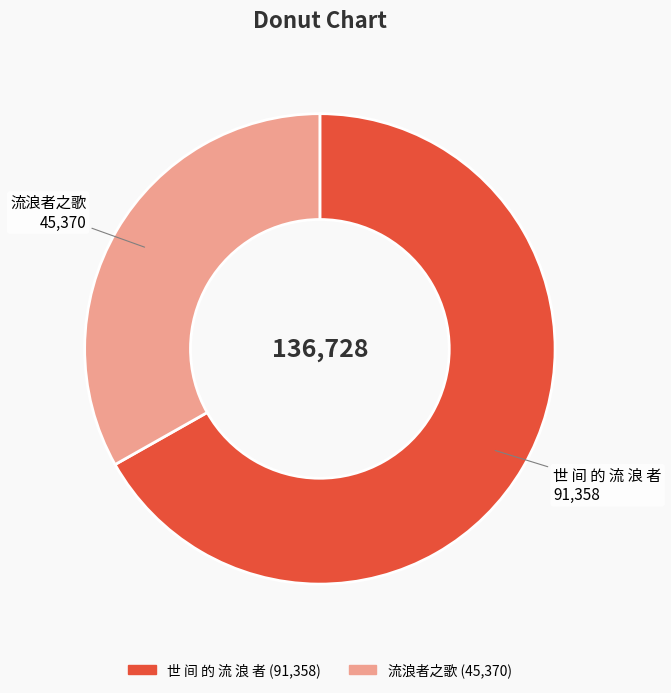

True or false: 世 间 的 流 浪 者 accounts for 67% of the total.

True